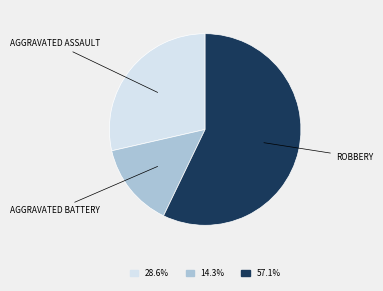

Does any single category account for the majority?

Yes